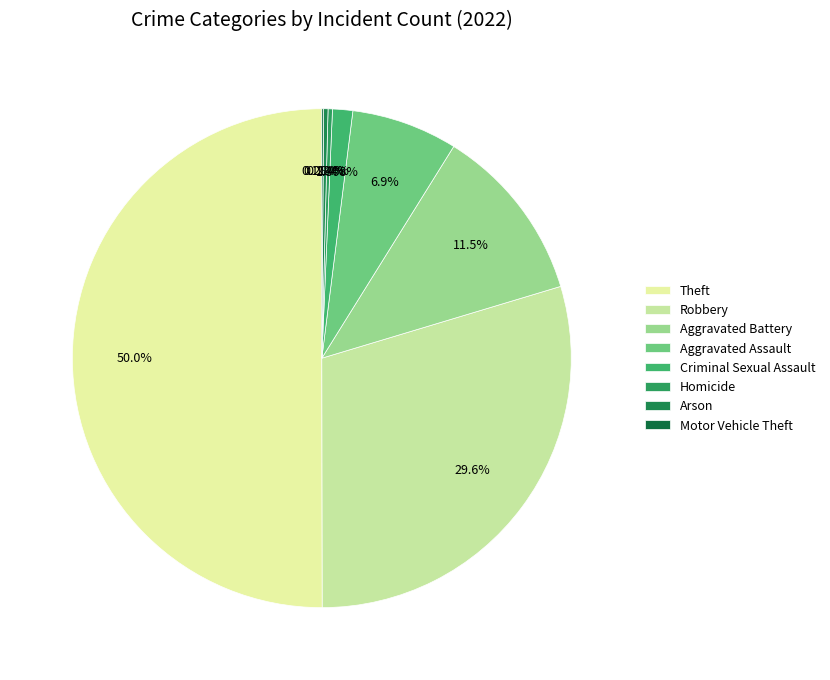

What portion of the pie excludes Theft?

50.0%